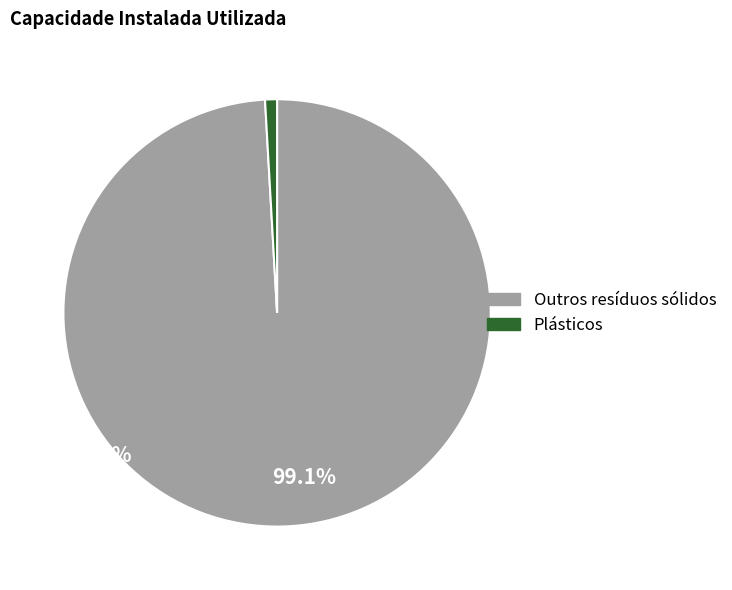

Is there a majority slice in this chart?

Yes